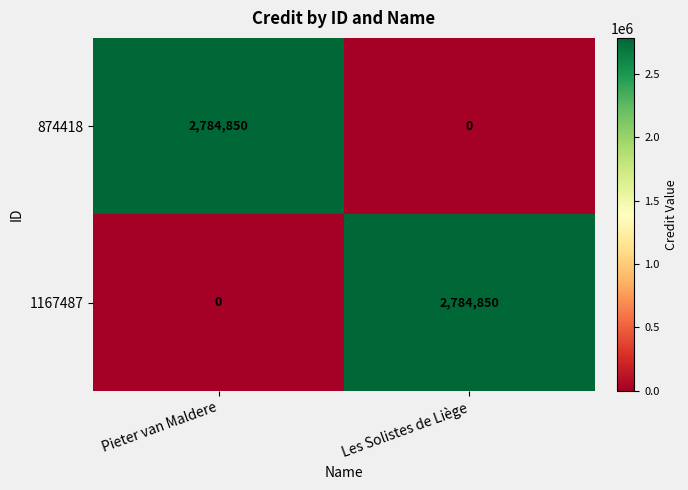

Count the number of data series in this chart.

2